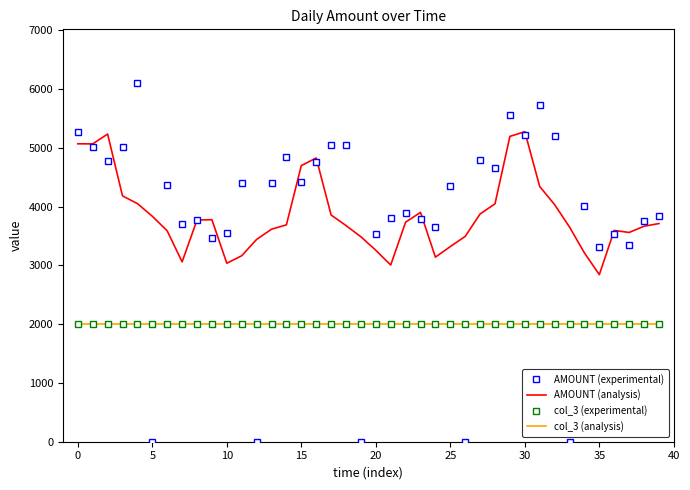

At which label does AMOUNT (analysis) reach its peak?

30